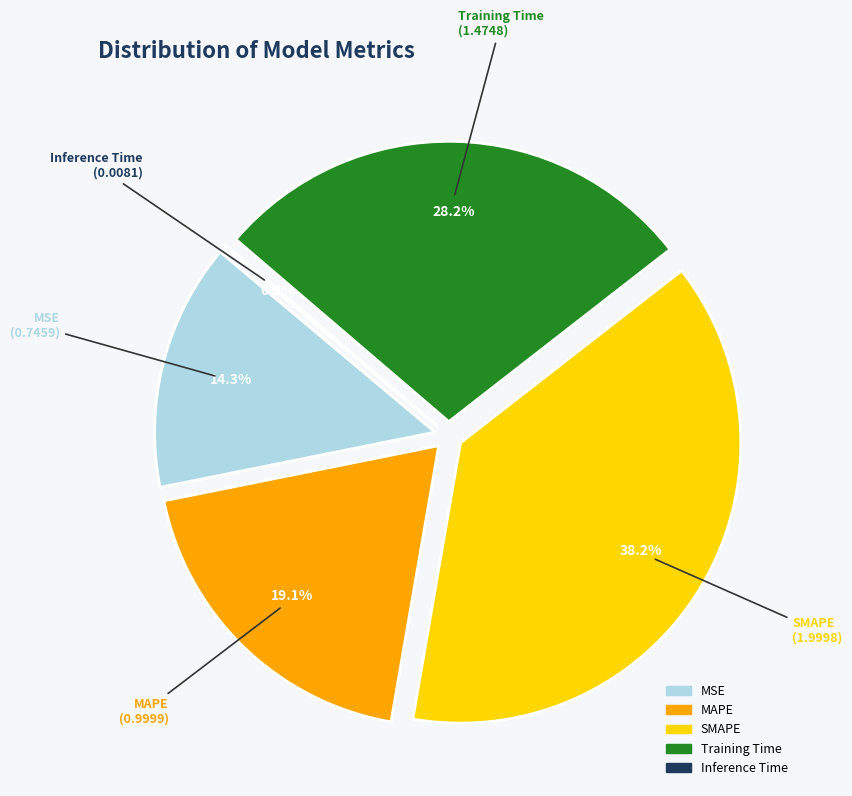

Does any single category account for the majority?

No